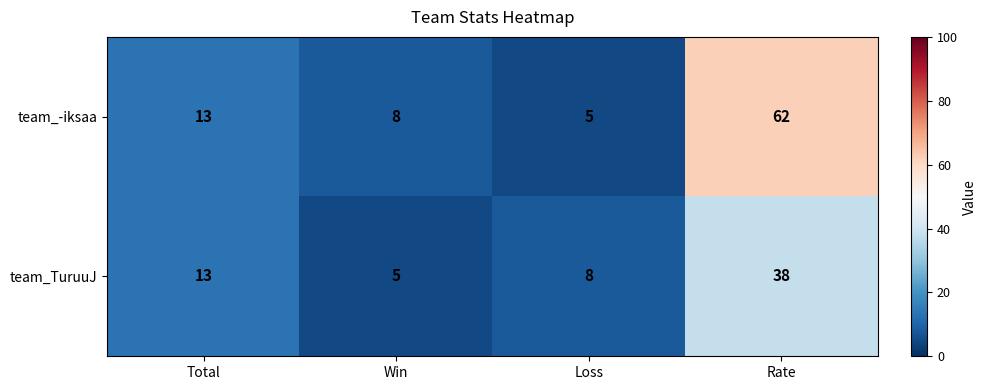

What is the spread (max minus min) of values at Loss?

3